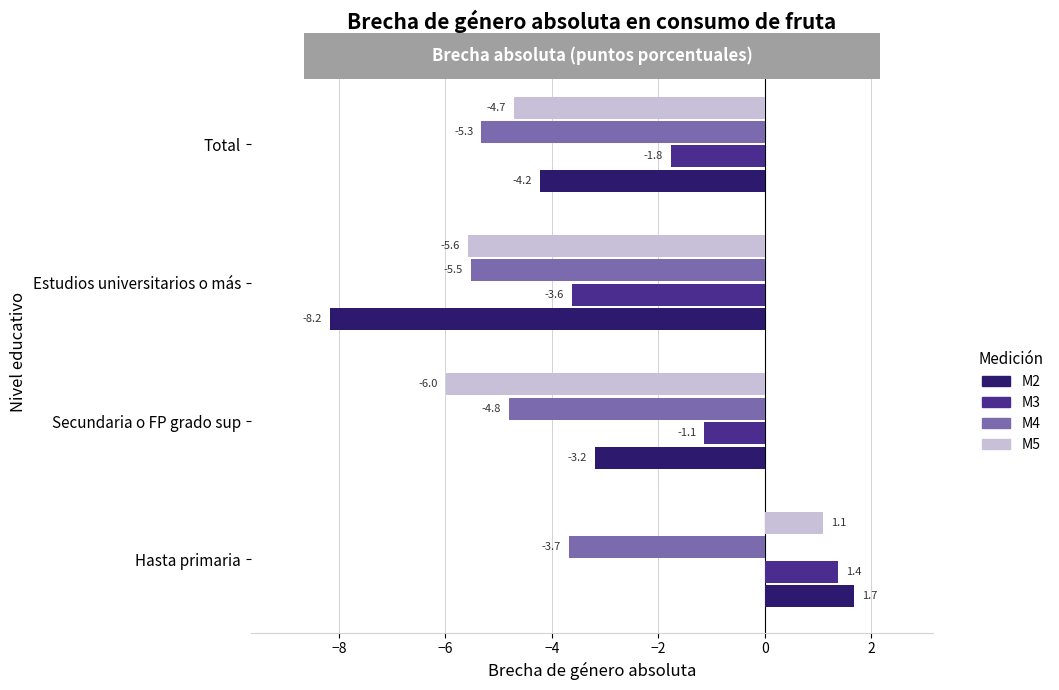

Which series has the widest spread of values?

M2